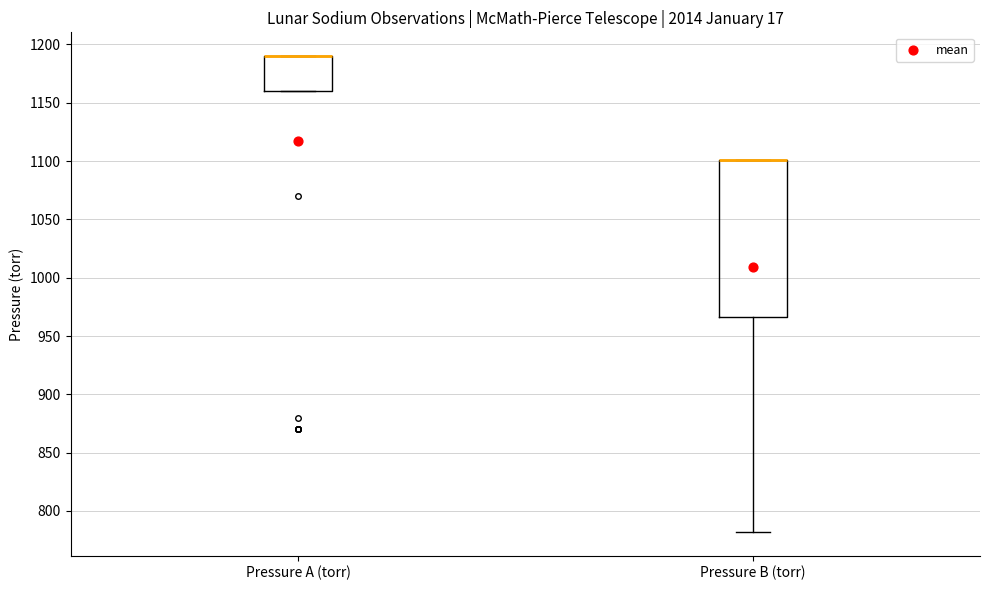

Where is the upper edge of the box for Pressure A (torr) on the y-axis? The values are not printed on the chart, so give them approximately, as read against the axis.

1190